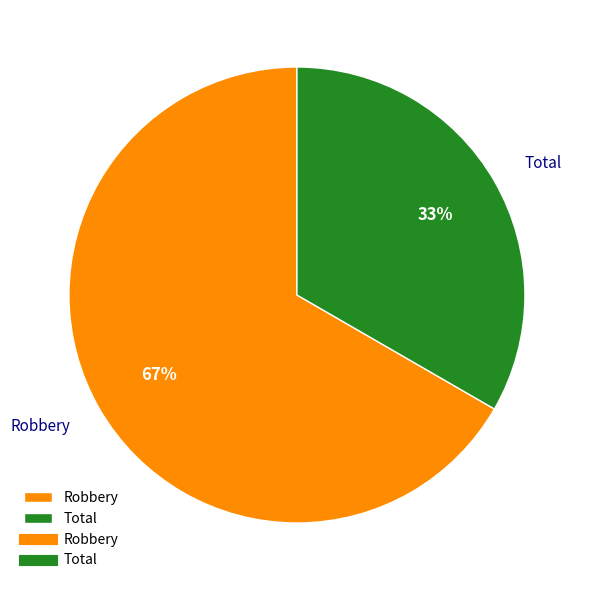

Count the number of slices in the pie.

2